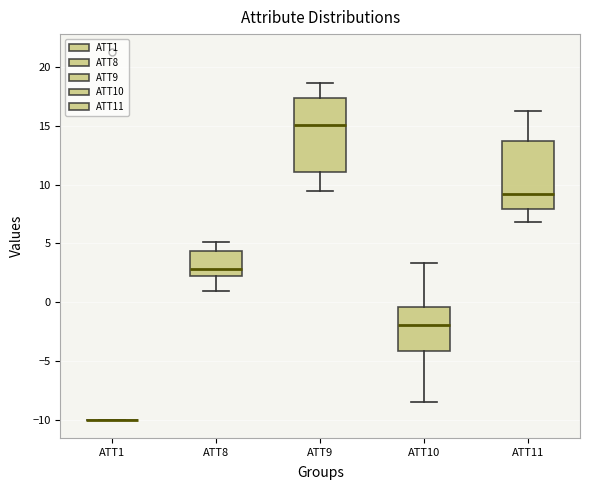

Reading left to right, read every box against the y-axis: the position of its median line, the range the box covers, and the ends of its whiskers. The values are not printed on the chart, so give them approximately, as read against the axis.

ATT1: box collapsed to a line at -10.0, whiskers -10.0 to -10.0
ATT8: median 3.0, box 2.5 to 4.5, whiskers 1.0 to 5.0
ATT9: median 15.0, box 11.0 to 17.5, whiskers 9.5 to 18.5
ATT10: median -2.0, box -4.0 to -0.5, whiskers -8.5 to 3.5
ATT11: median 9.0, box 8.0 to 13.5, whiskers 7.0 to 16.5